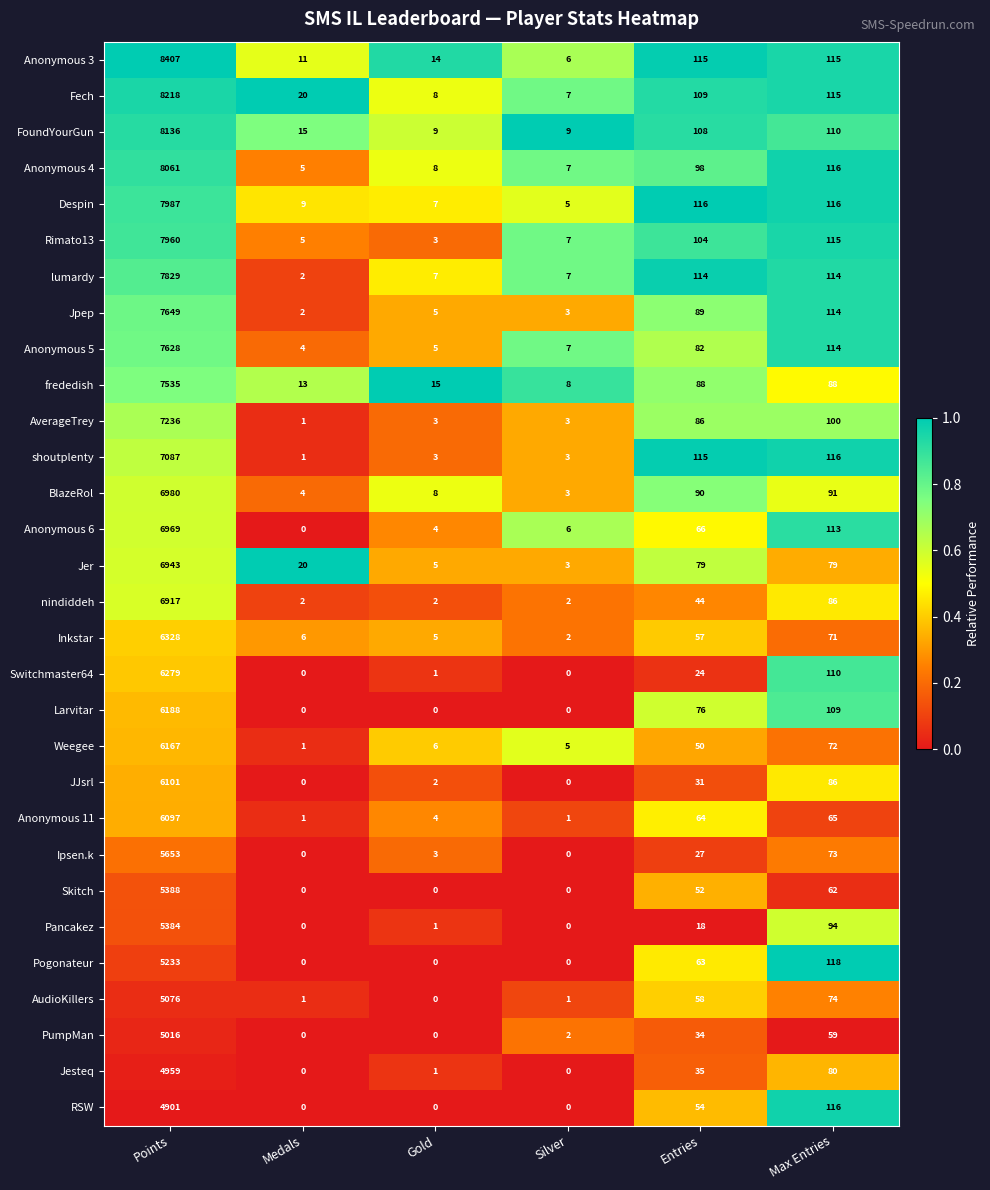

At which category does the chart reach its peak across all series?

Points